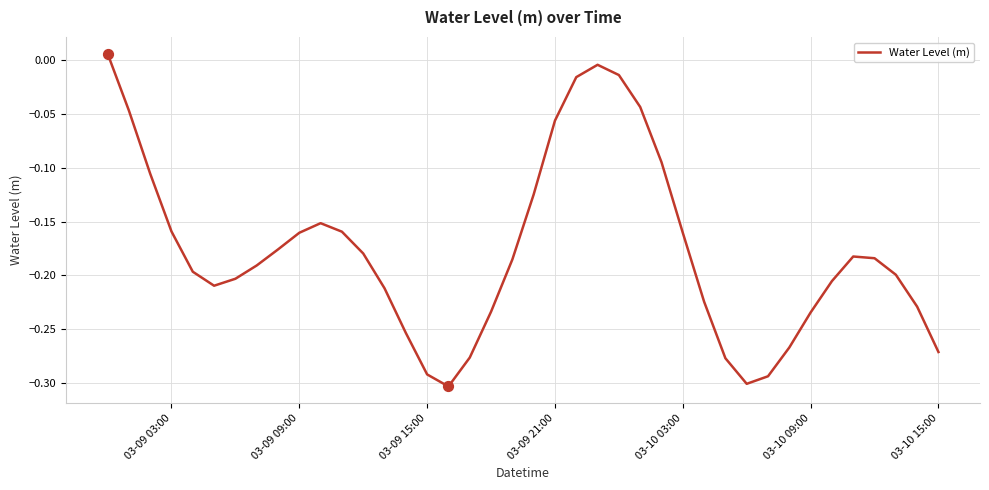

What is the difference between the maximum and minimum values?

0.3